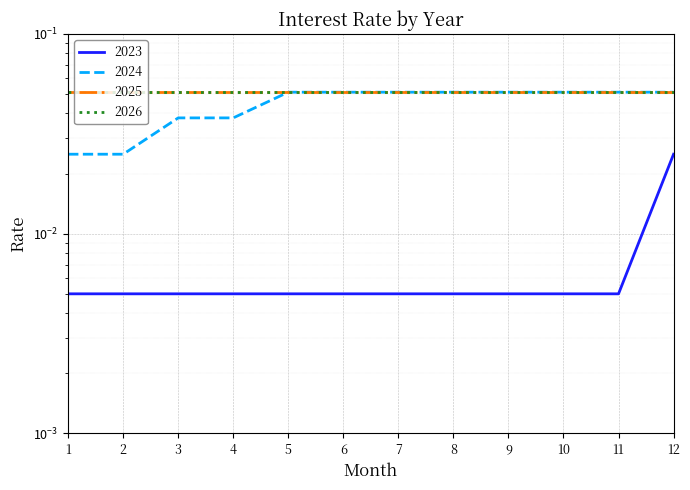

At how many categories does at least one series exceed 0?

12